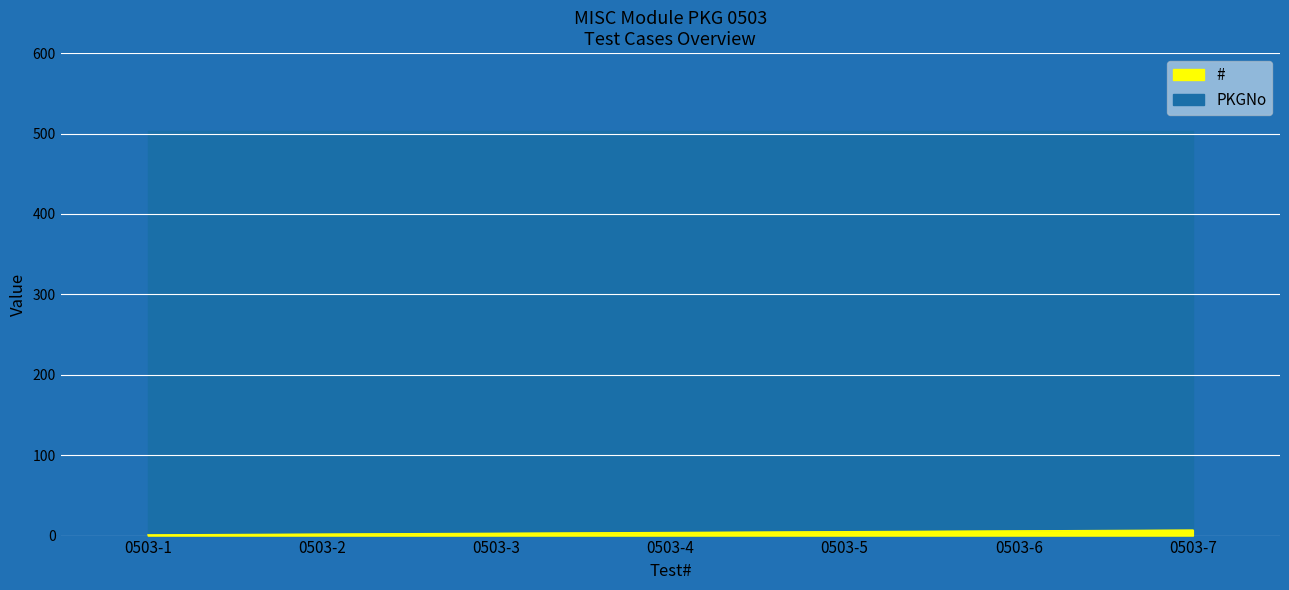

List the labels in order of value, smallest first.

0503-1, 0503-2, 0503-3, 0503-4, 0503-5, 0503-6, 0503-7